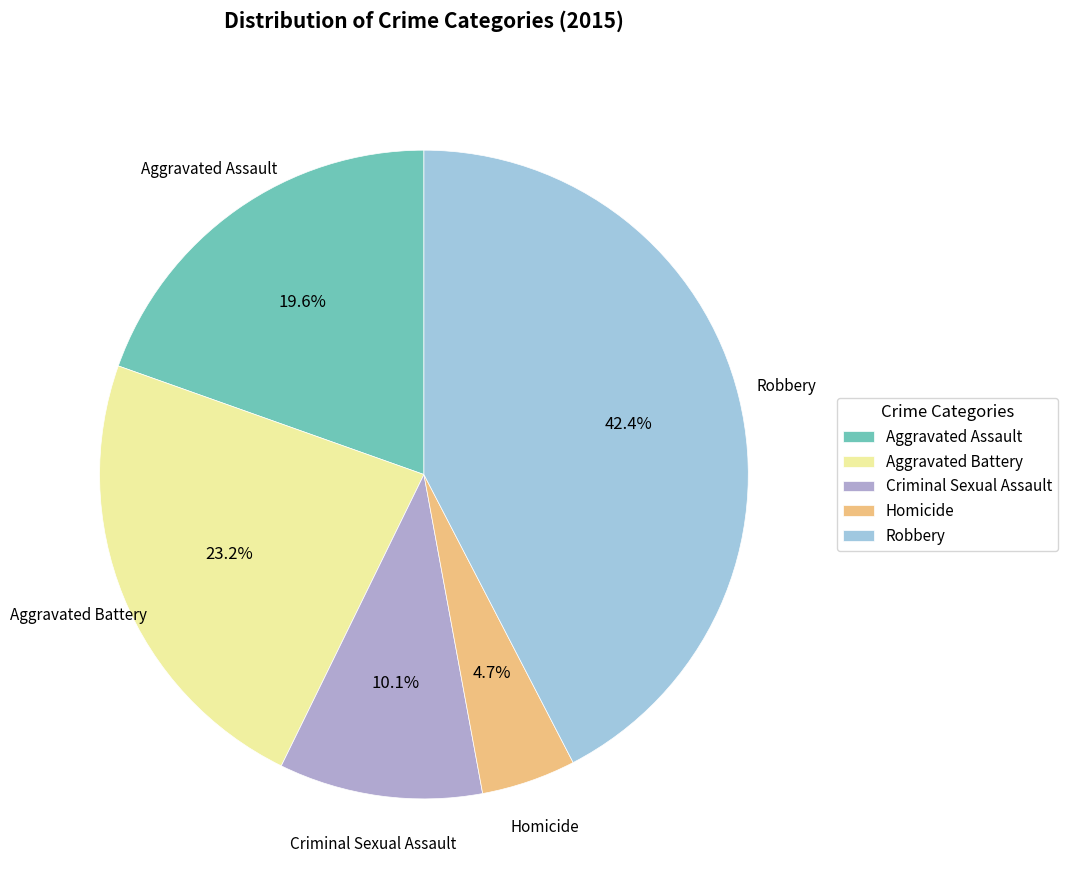

To the nearest percent, what is the combined percentage of Aggravated Assault and Homicide?

24%